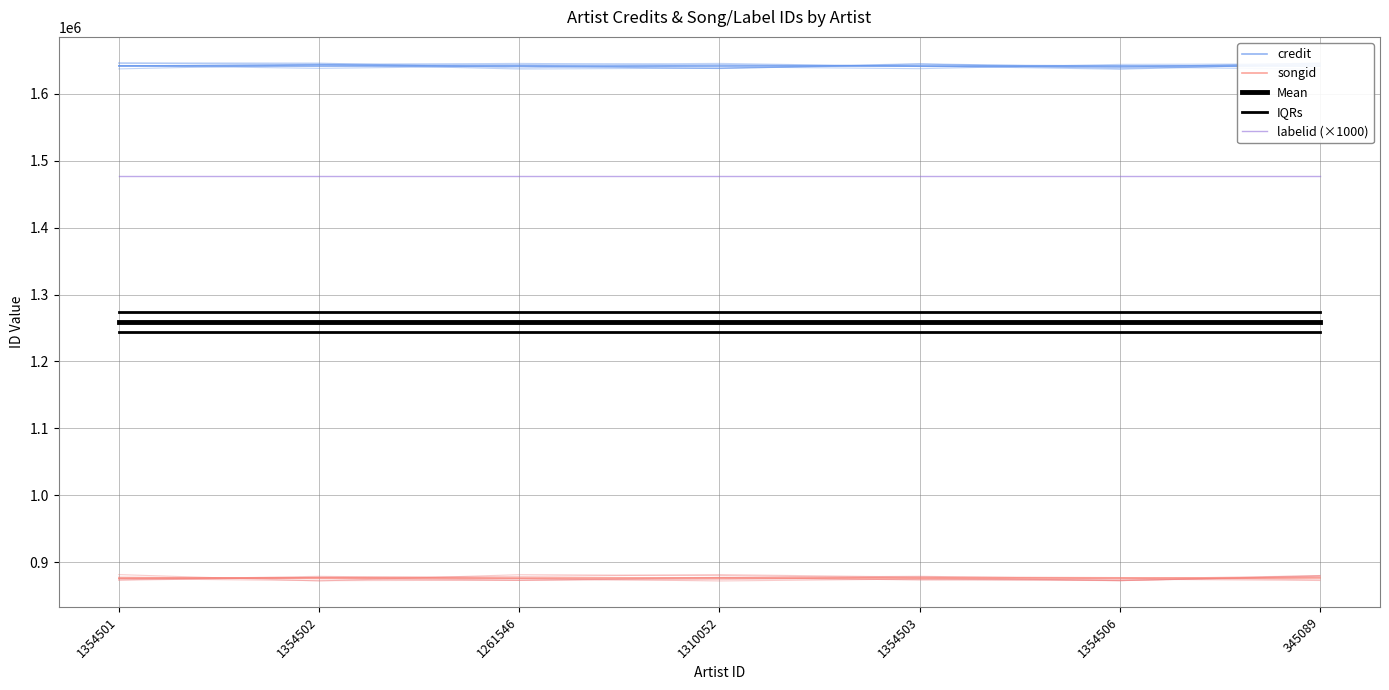

What are all the series names shown in the legend?

credit, songid, Mean, IQRs, labelid (×1000)